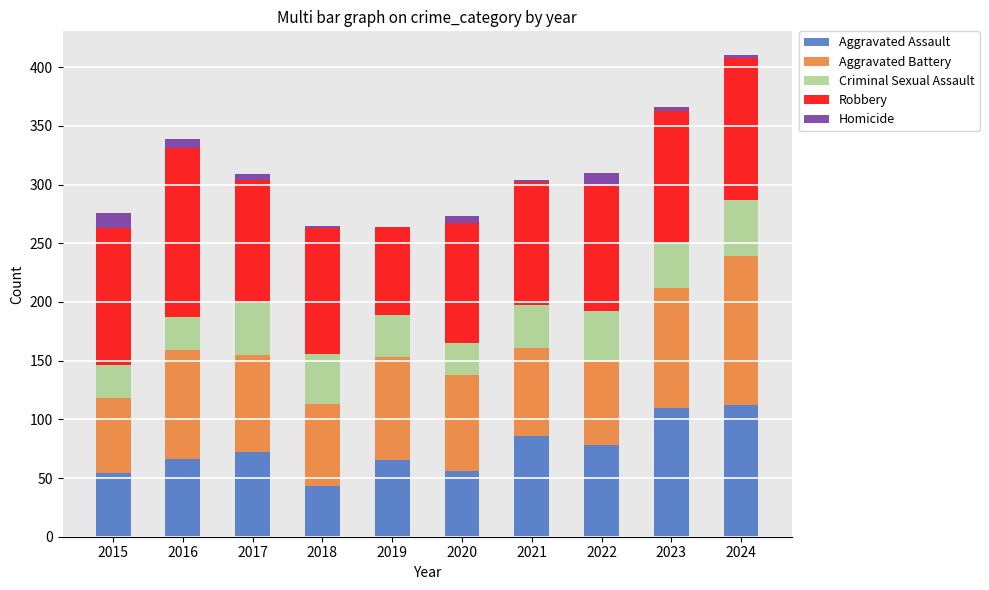

At which category is the sum across all series the highest?

2024